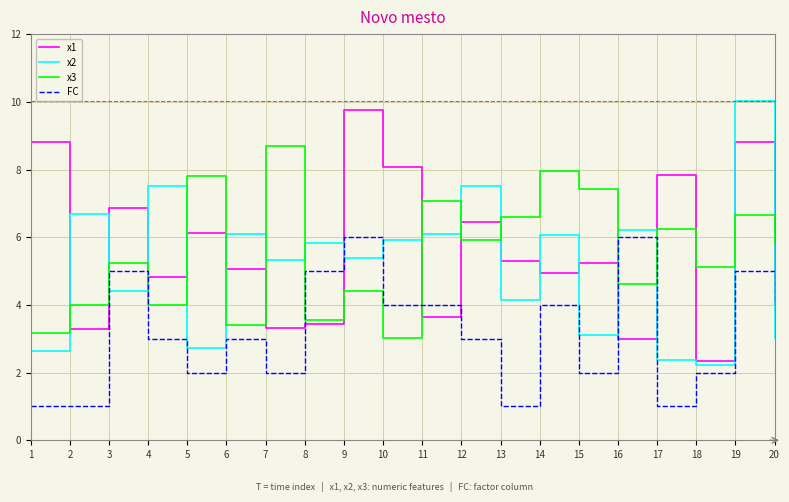

At which label does FC first exceed 3?

3